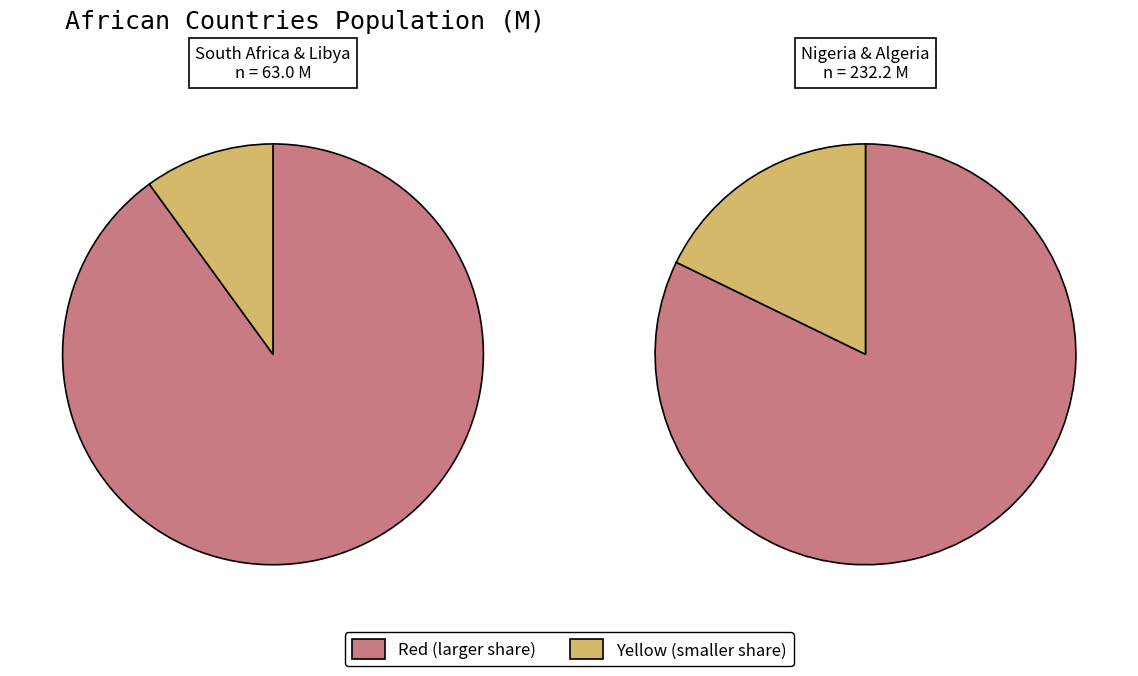

What is the change in value from Nigeria to Algeria?

-149.6